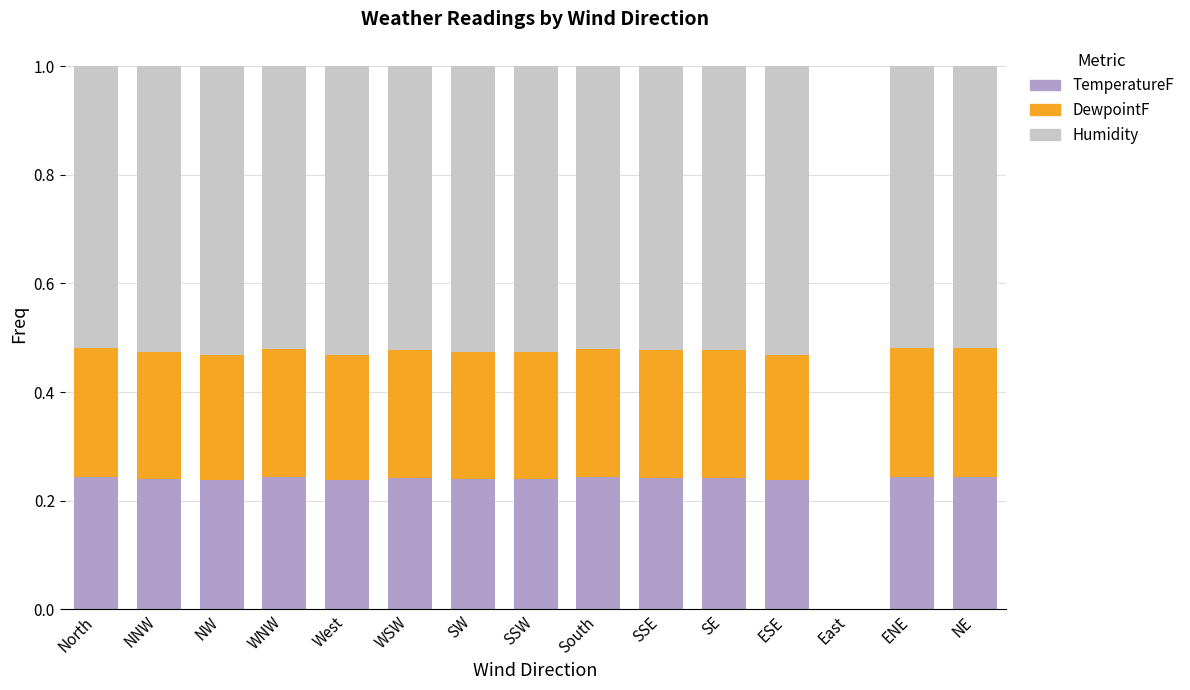

True or false: TemperatureF has a value of 0.1 at ESE.

False